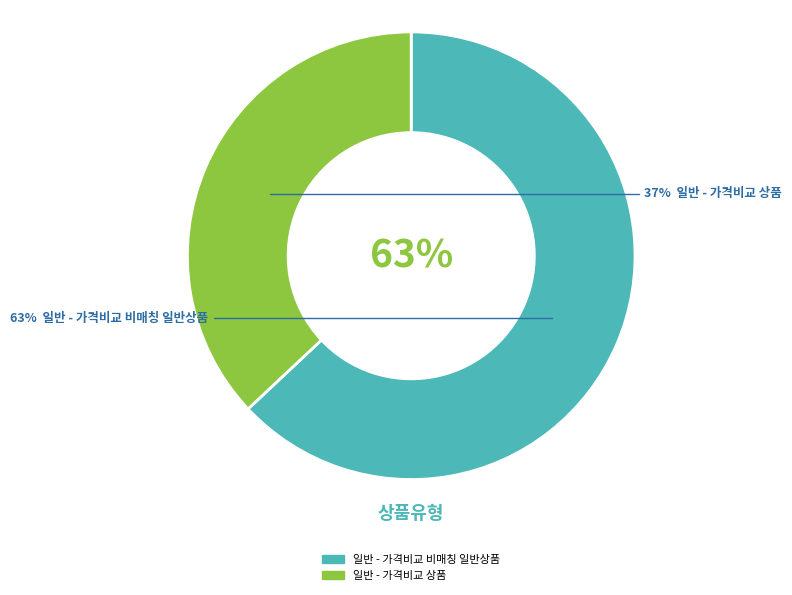

What percentage is the 일반 - 가격비교 상품 slice, to the nearest percent?

37%